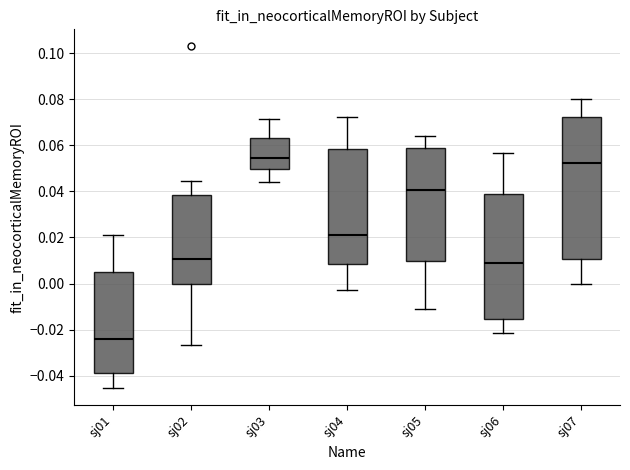

Which box has the highest median line?

sj03